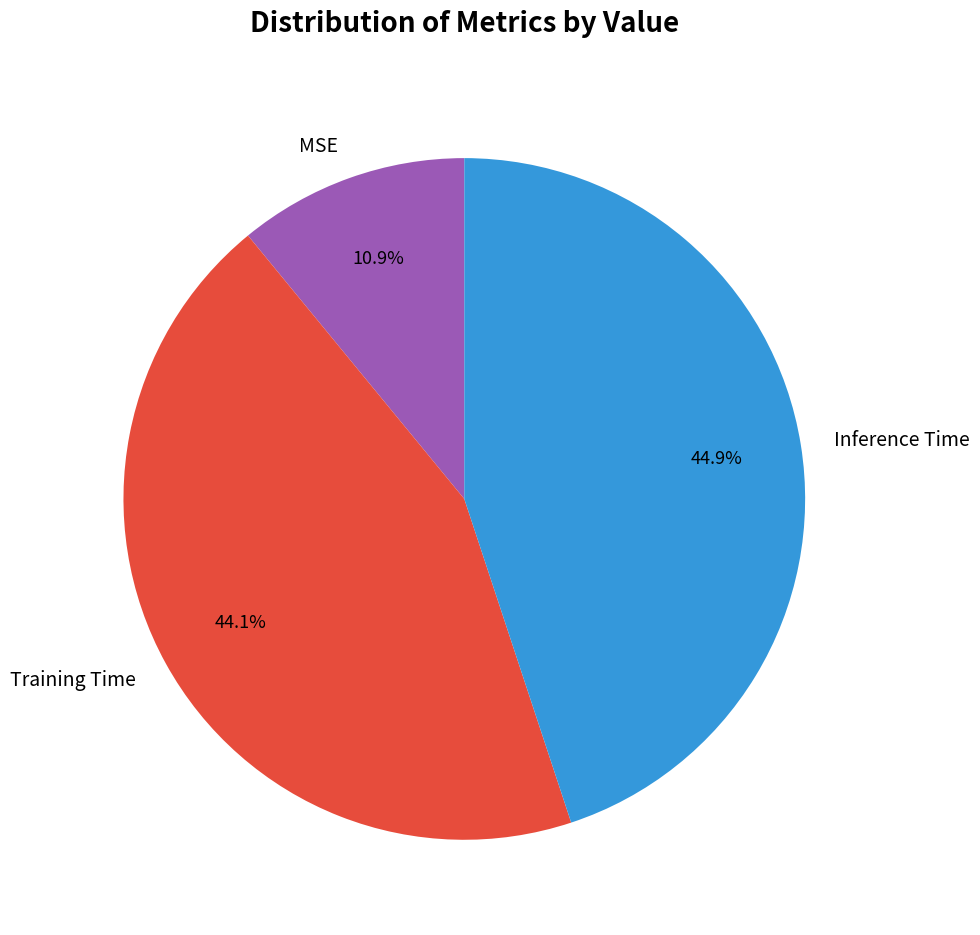

How many slices are in this pie chart?

3